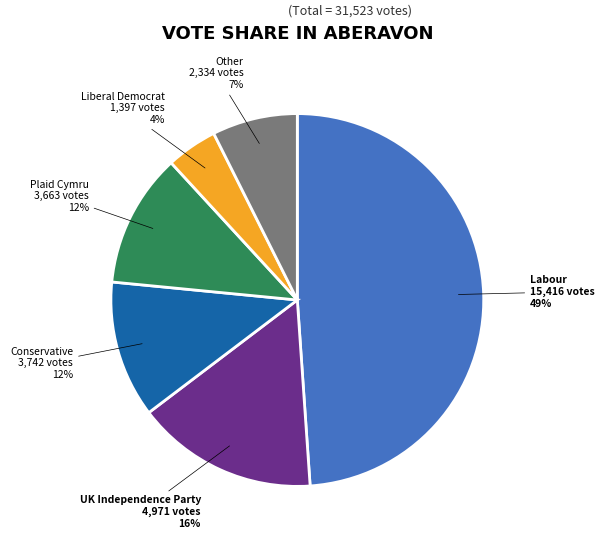

To the nearest percent, what is the average slice percentage?

17%